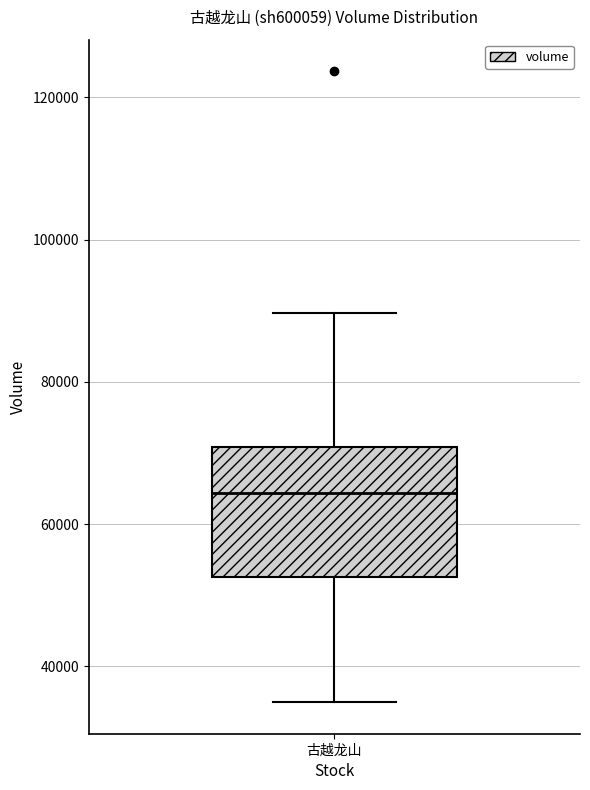

Read this box plot against the y-axis: the position of the median line, the range covered by the box, and the ends of both whiskers. The values are not printed on the chart, so give them approximately, as read against the axis.

median 64000, box 52000 to 70000, whiskers 34000 to 90000